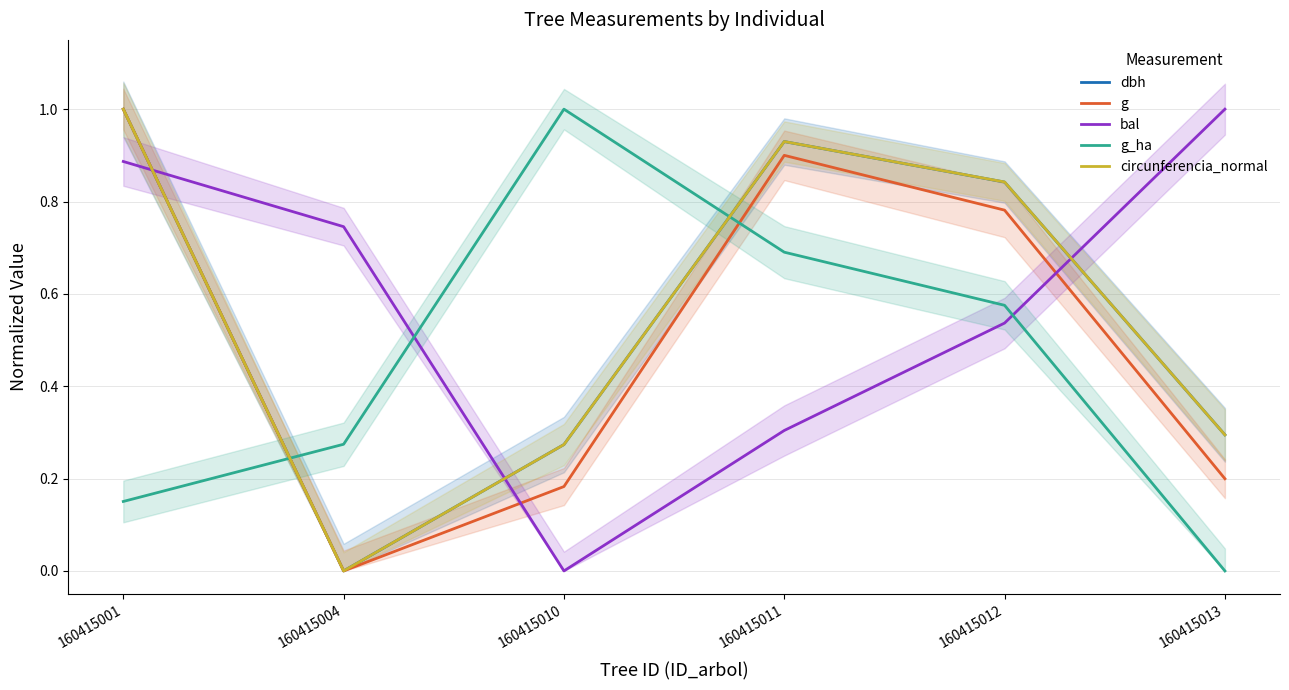

How many interior local valleys does the circunferencia_normal series have?

1